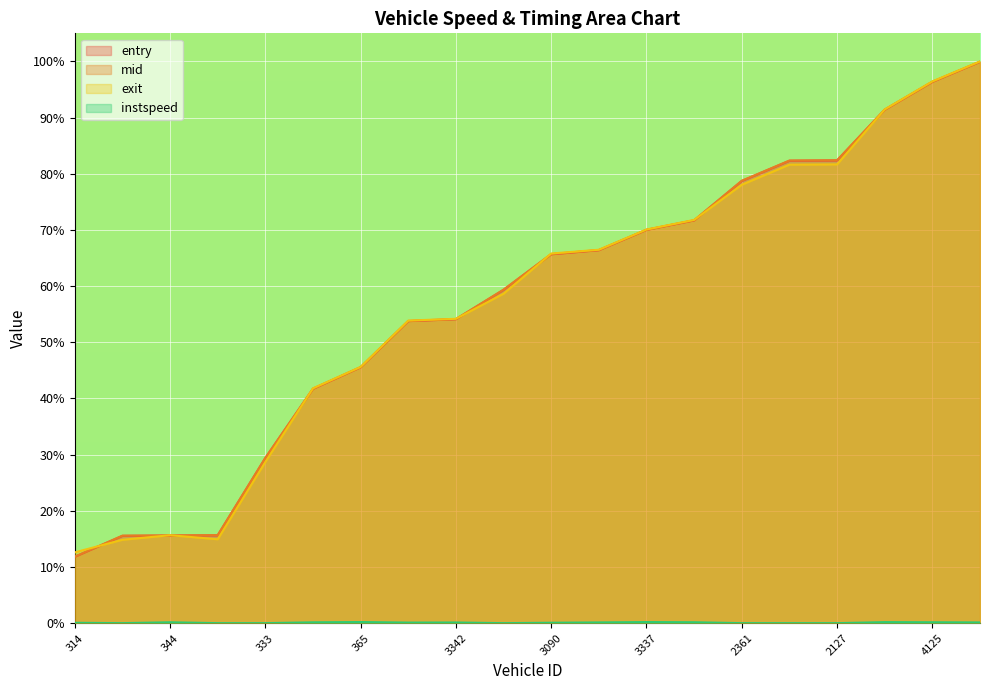

The entry series shows 78.7 at 2361. True or false?

True